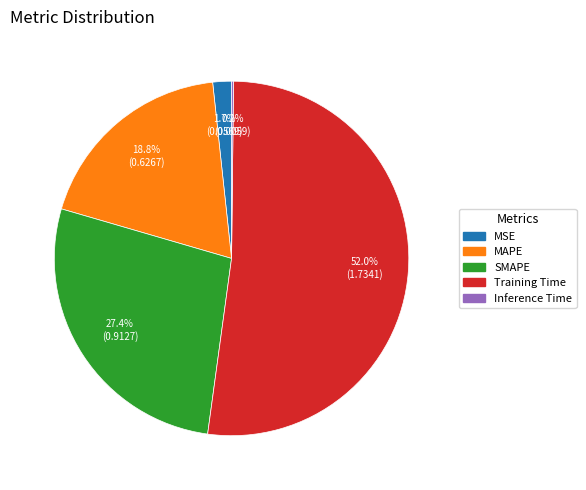

Does any single category account for the majority?

Yes